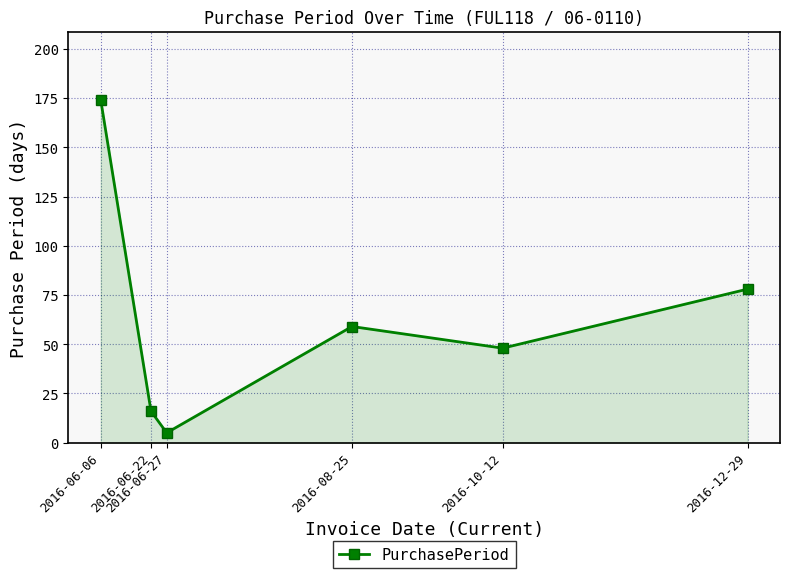

The value at 2016-12-29 is 123. True or false?

False